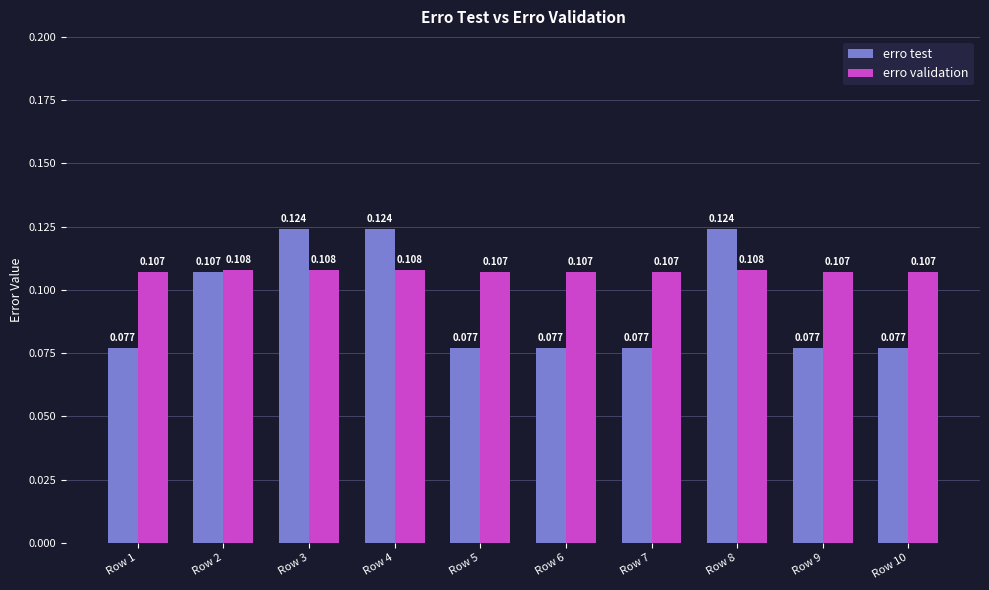

At Row 4, list the series in order from largest to smallest.

erro test, erro validation